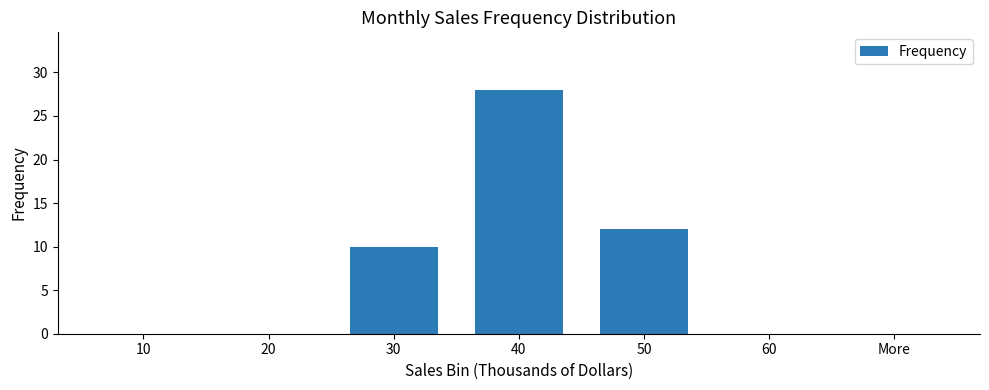

What is the greatest value displayed?

28